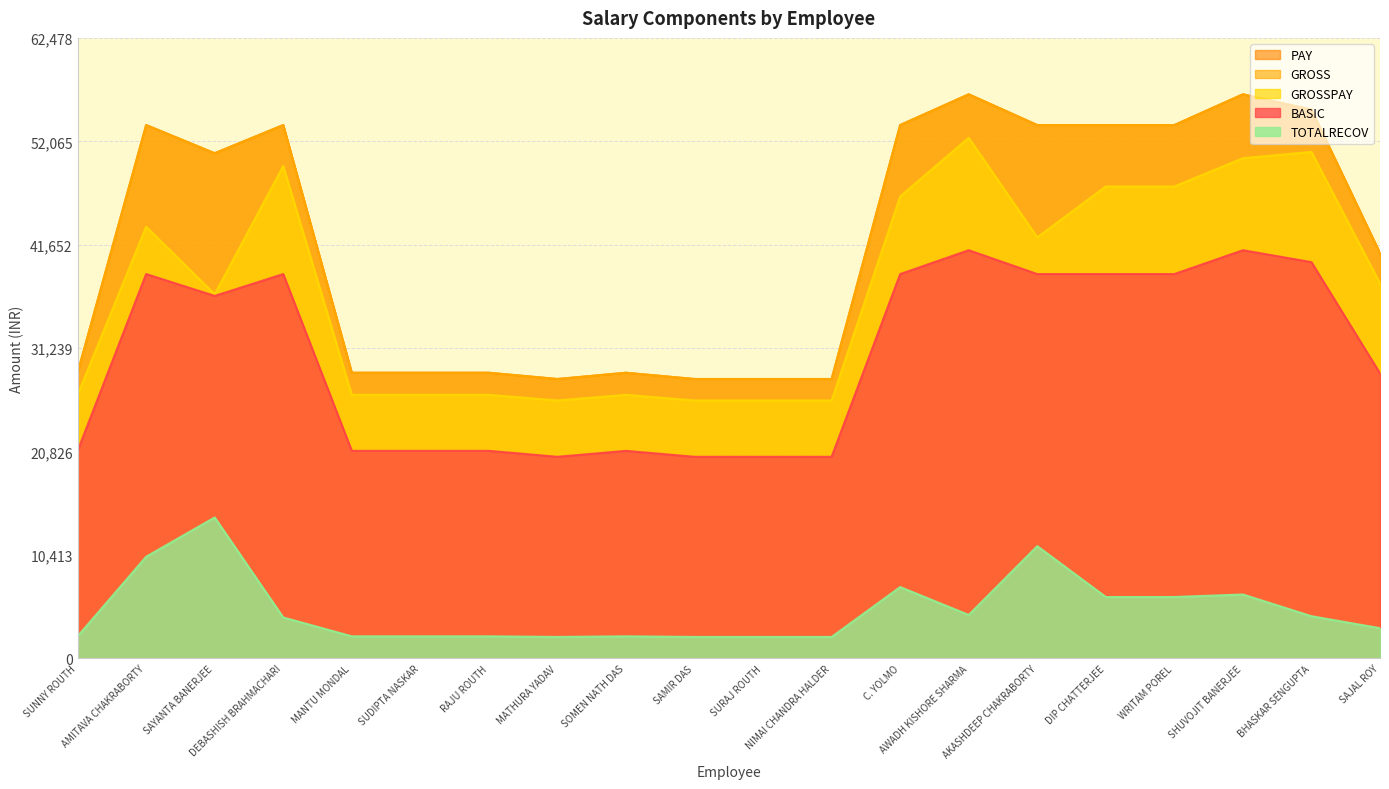

The value of GROSS at NIMAI CHANDRA HALDER is 28133. True or false?

True